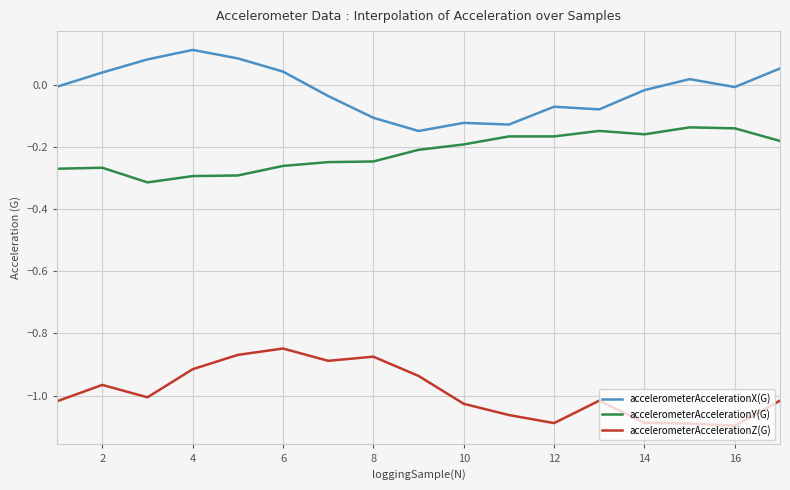

True or false: accelerometerAccelerationY(G) and accelerometerAccelerationZ(G) cross at least once.

False